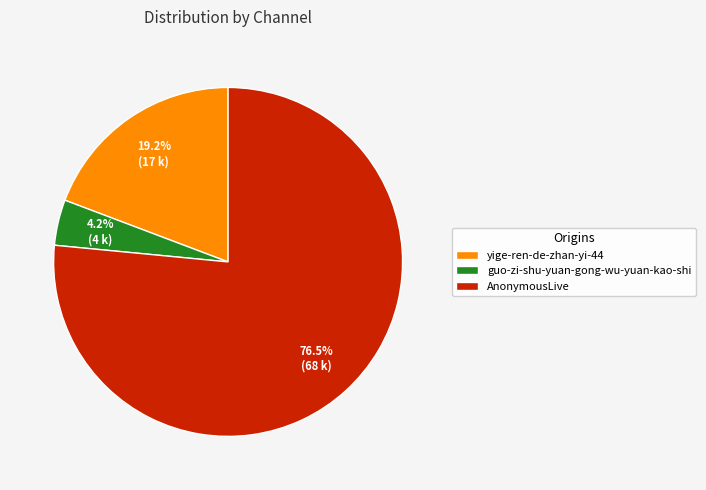

What portion of the pie excludes yige-ren-de-zhan-yi-44?

80.8%